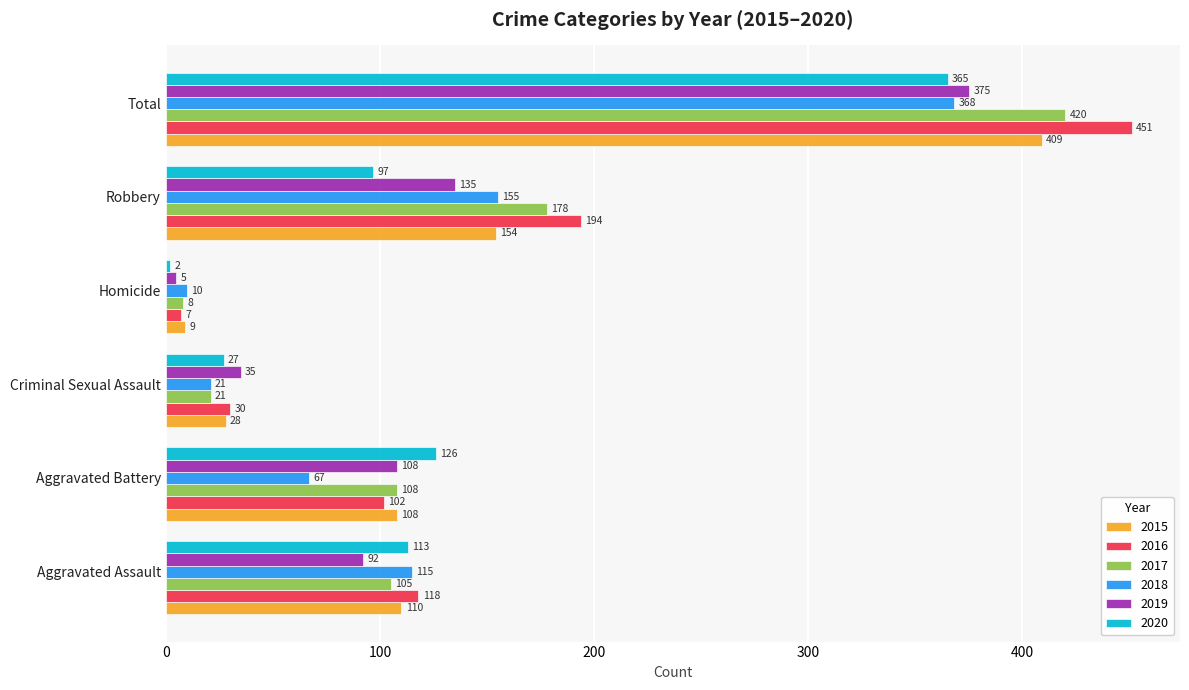

Which category has the highest value in the 2019 series?

Total